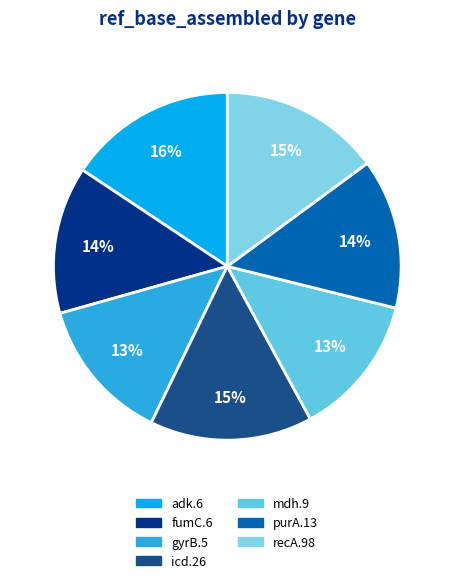

How many segments does this pie chart have?

7